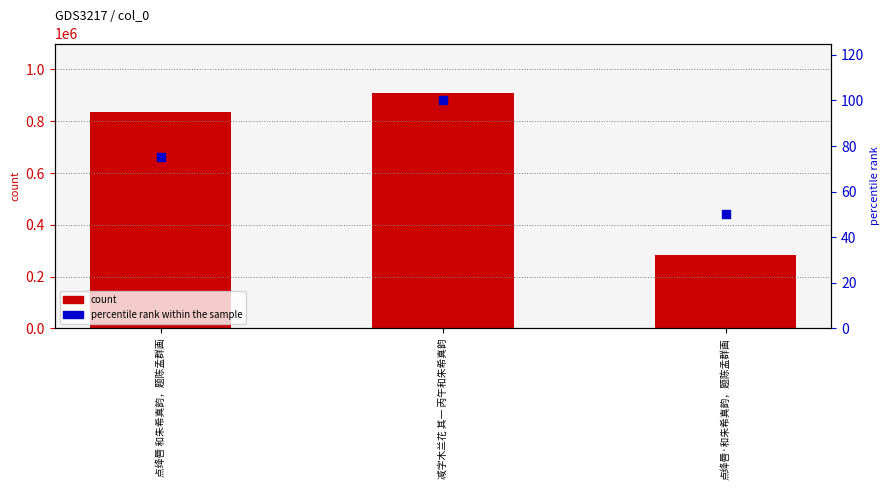

Which series has the largest total across all categories?

count